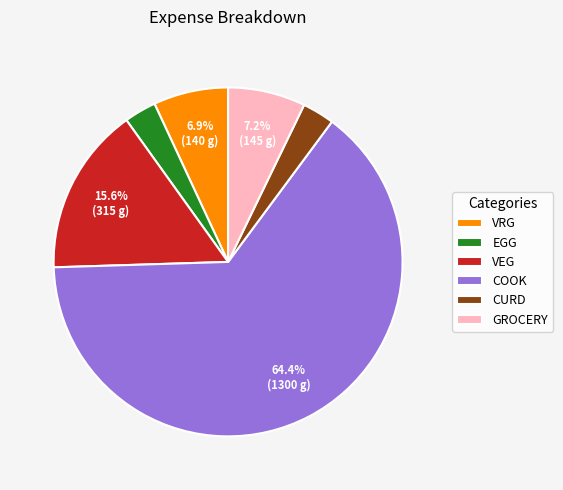

Which category has the biggest portion of the pie?

COOK